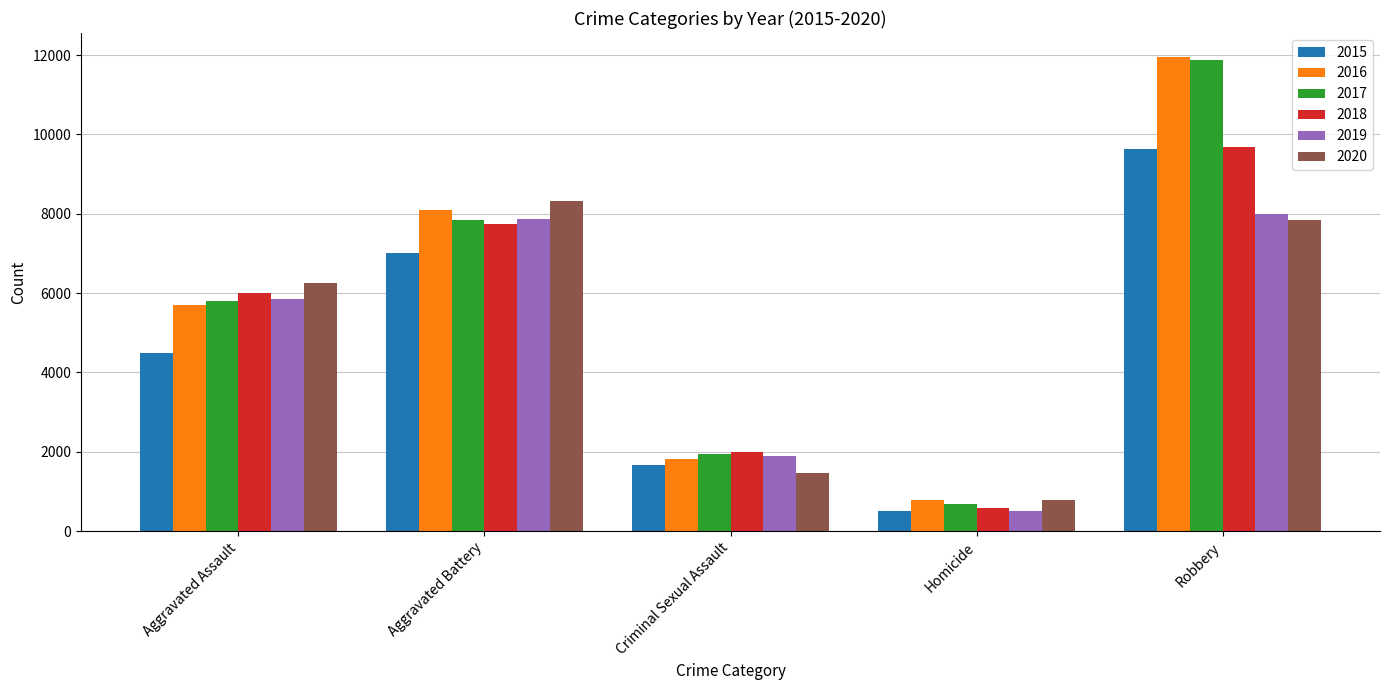

What is the label of the 4th bar from the right?

Aggravated Battery